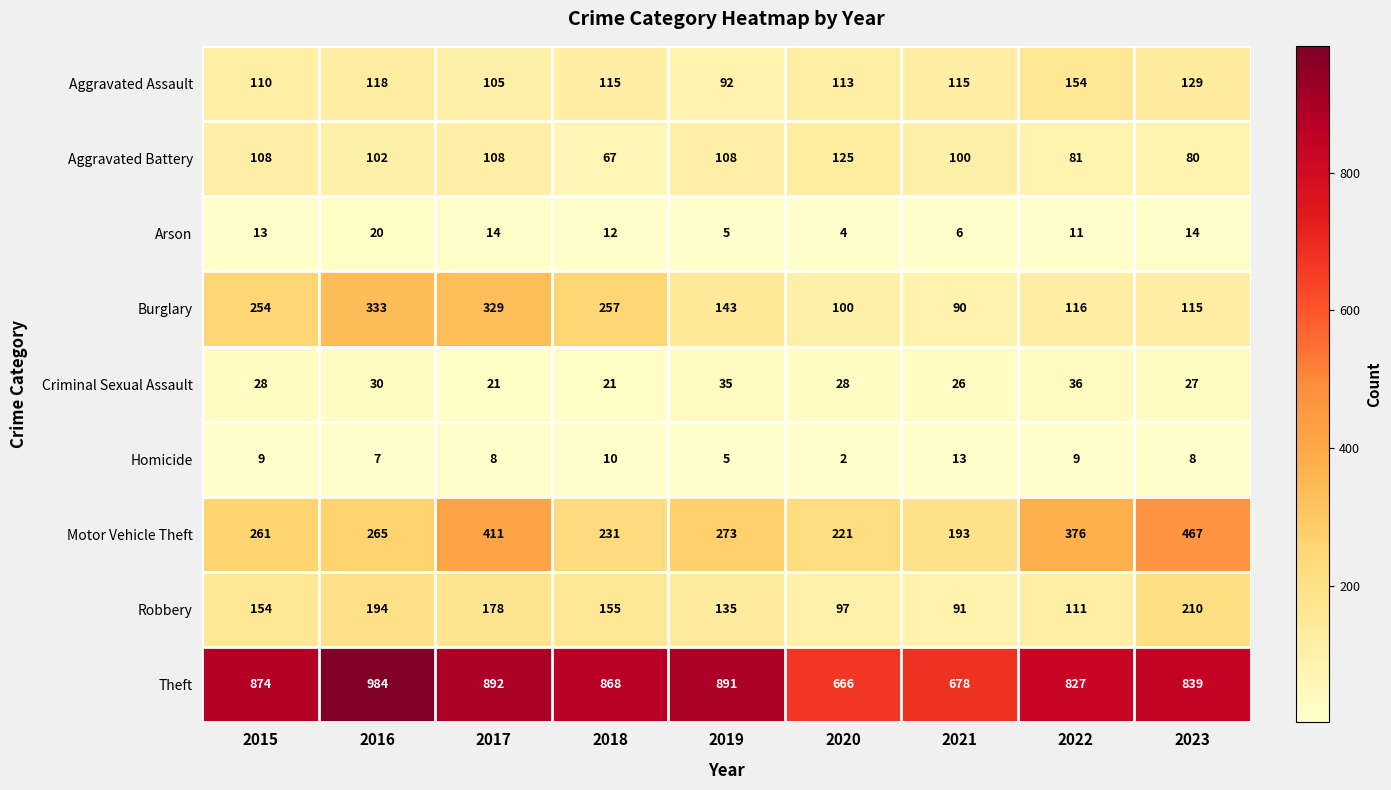

True or false: Arson has a value of 10 at 2021.

False